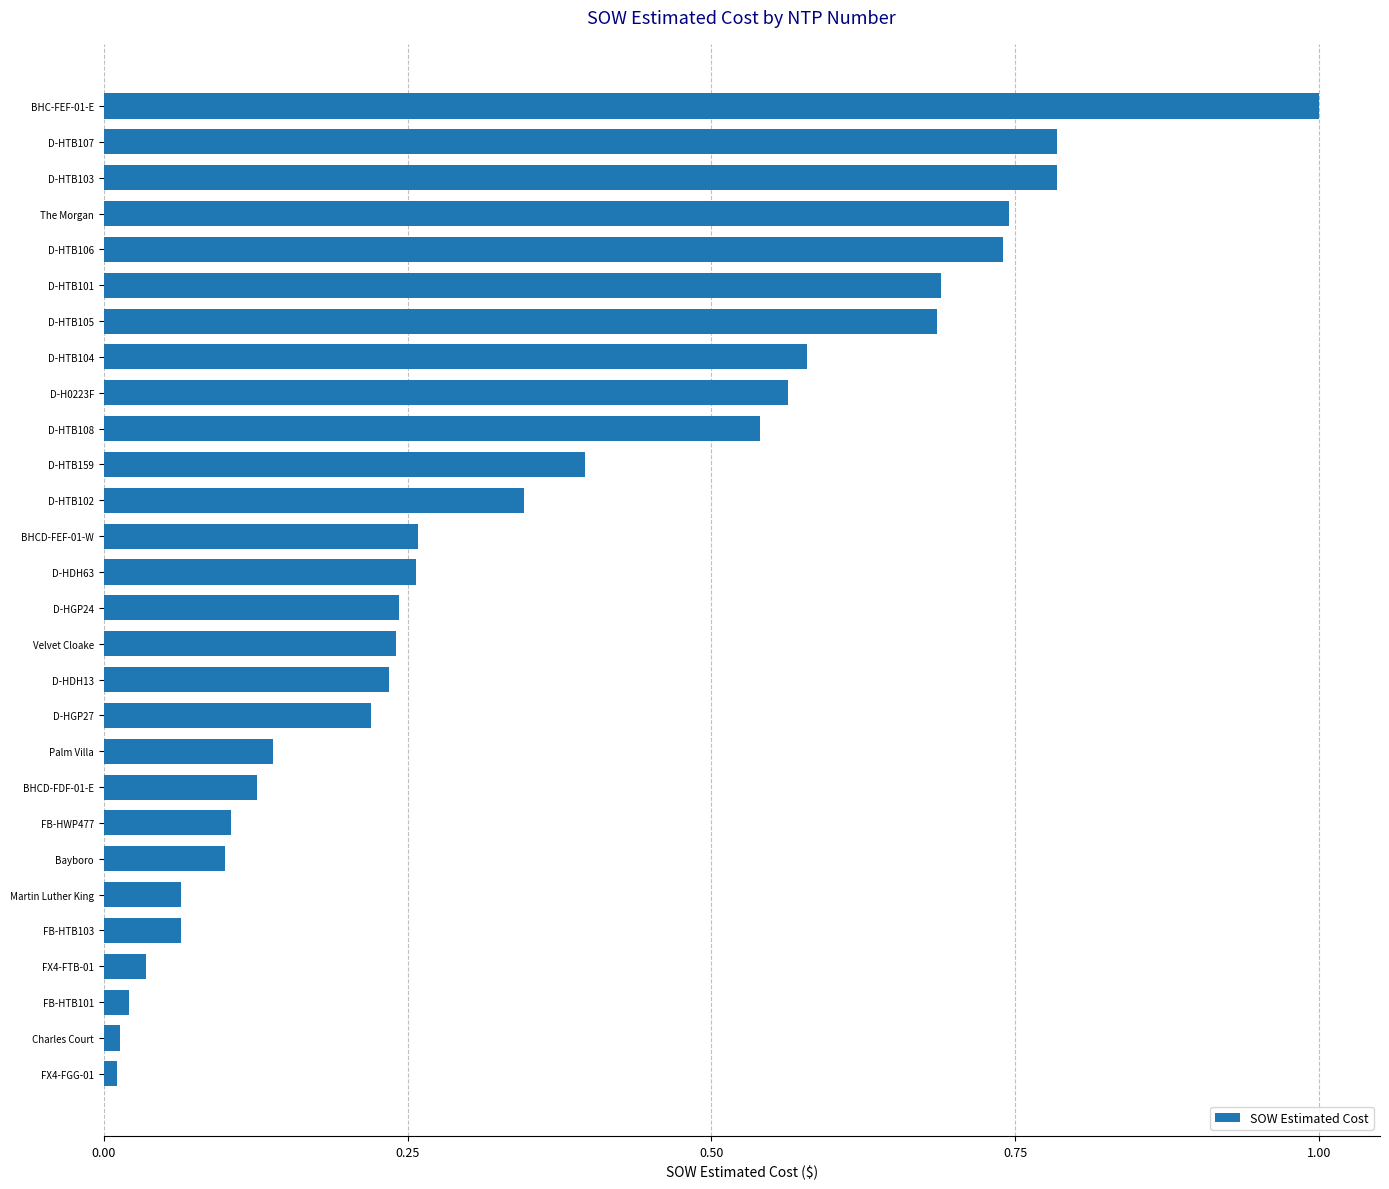

Which category has the highest value across all series?

BHC-FEF-01-E